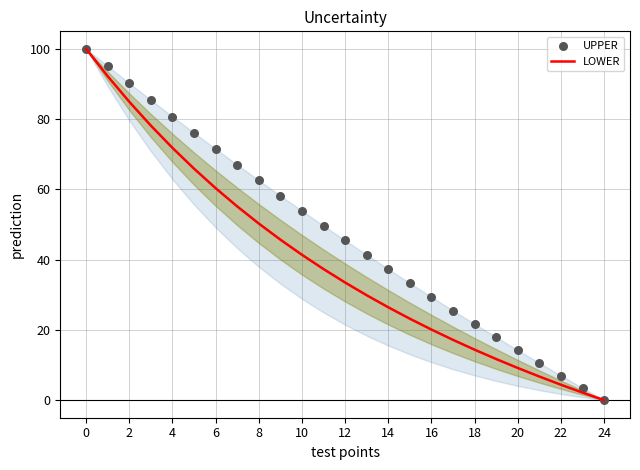

Which series reaches the maximum Y coordinate?

LOWER